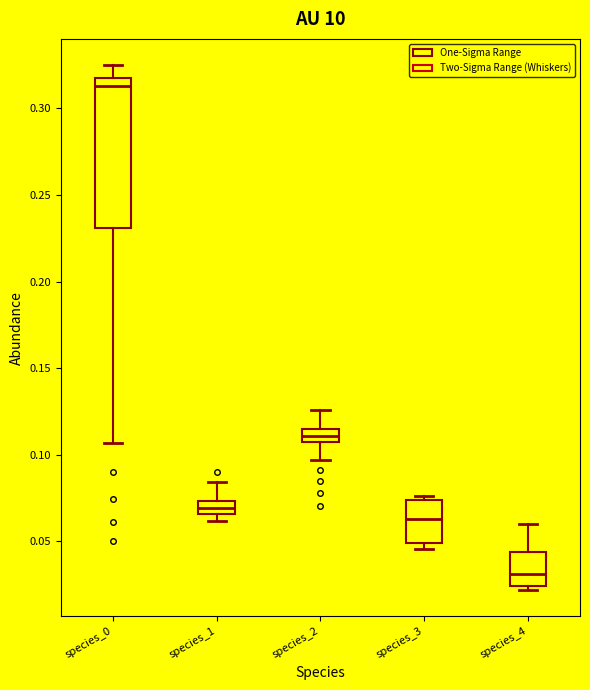

Comparing the boxes themselves (not the whiskers), which one is the tallest?

species_0